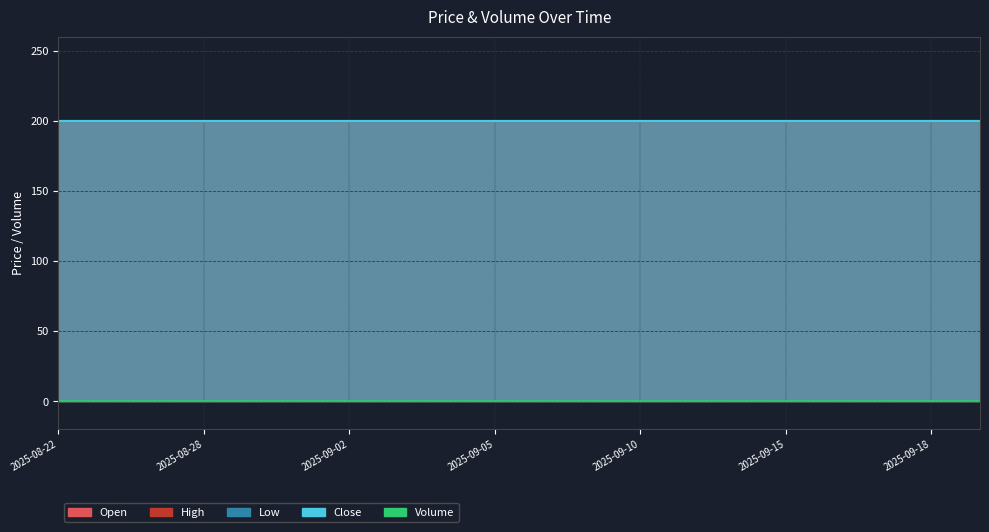

Is the value of Open at 2025-09-05 greater than the value of Close at 2025-09-02?

No